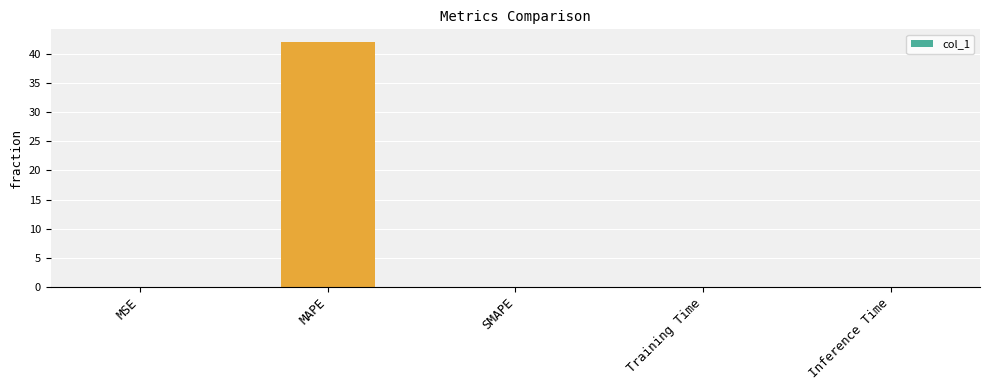

How many categories are shown in the chart?

5